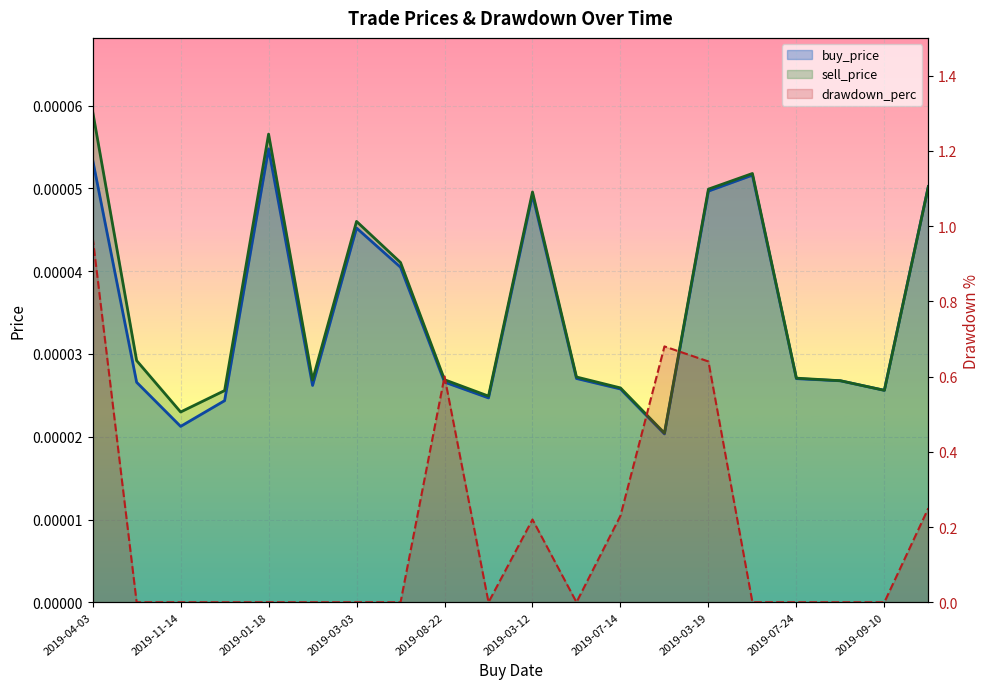

Is the value of drawdown_perc at 2019-11-25 greater than the value of sell_price at 2019-10-17?

No